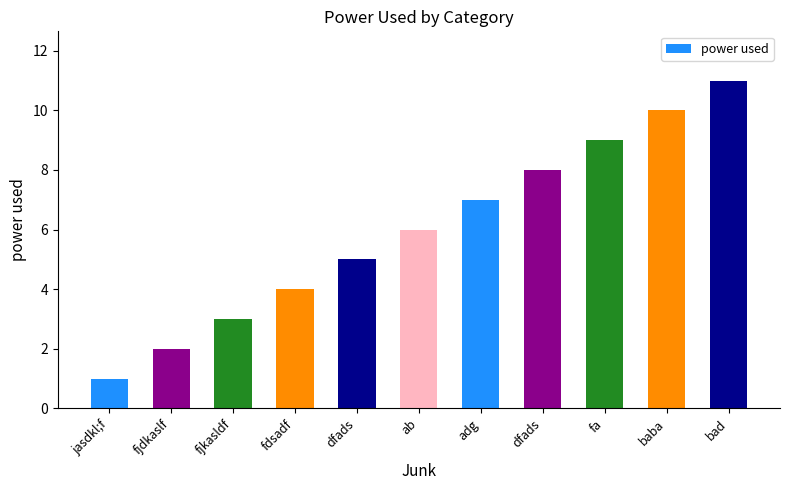

Reading left to right, what are all the values shown in this chart?

jasdkl;f=1	fjdkaslf=2	fjkasldf=3	fdsadf=4	dfads=5	ab=6	adg=7	dfads=8	fa=9	baba=10	bad=11